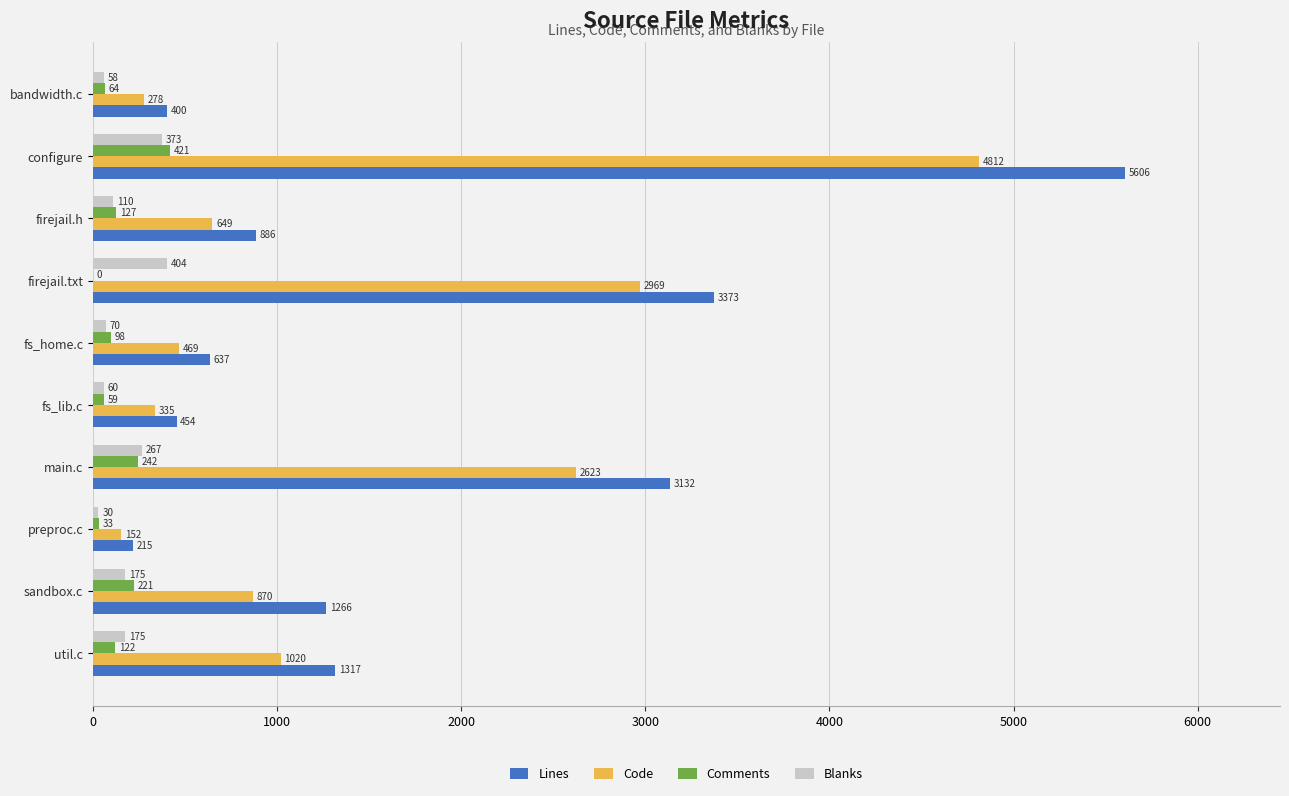

Which series has the largest total across all categories?

Lines